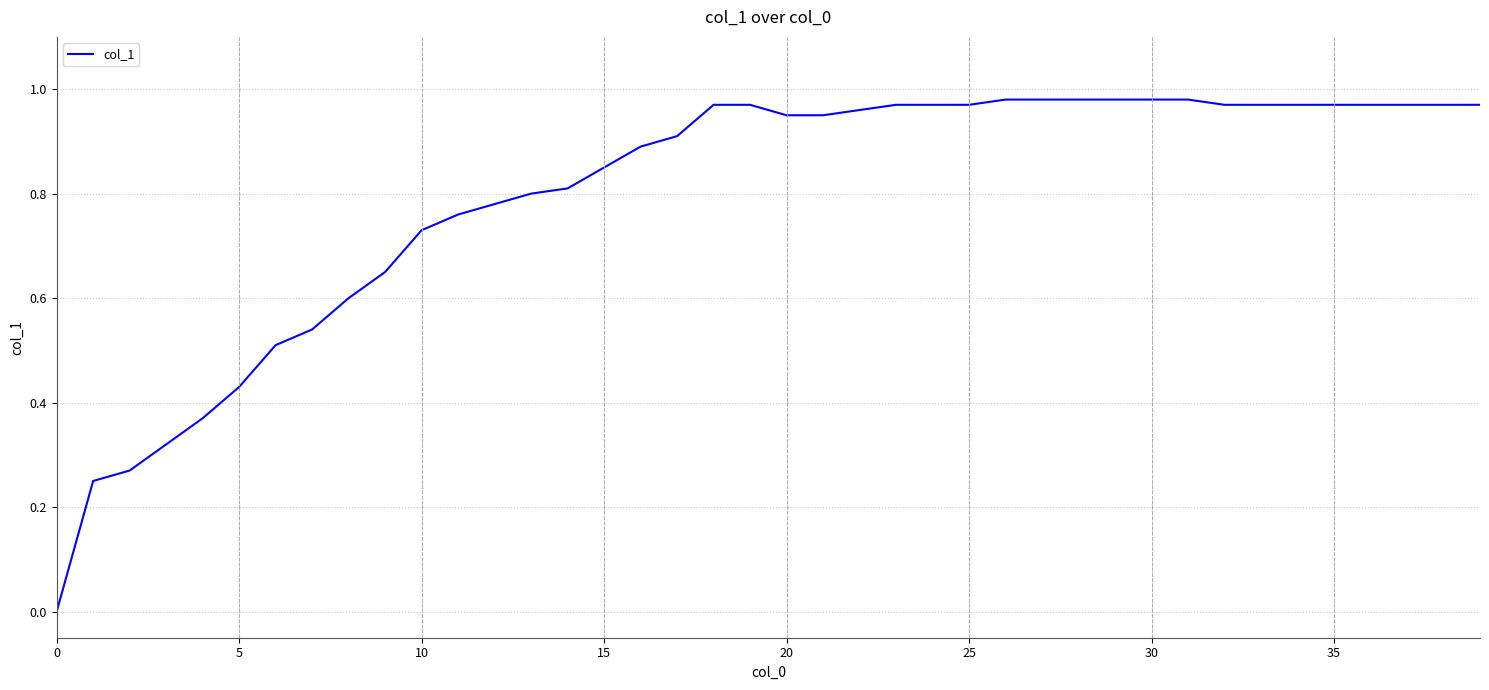

Does the chart display data point markers on the line(s)?

No